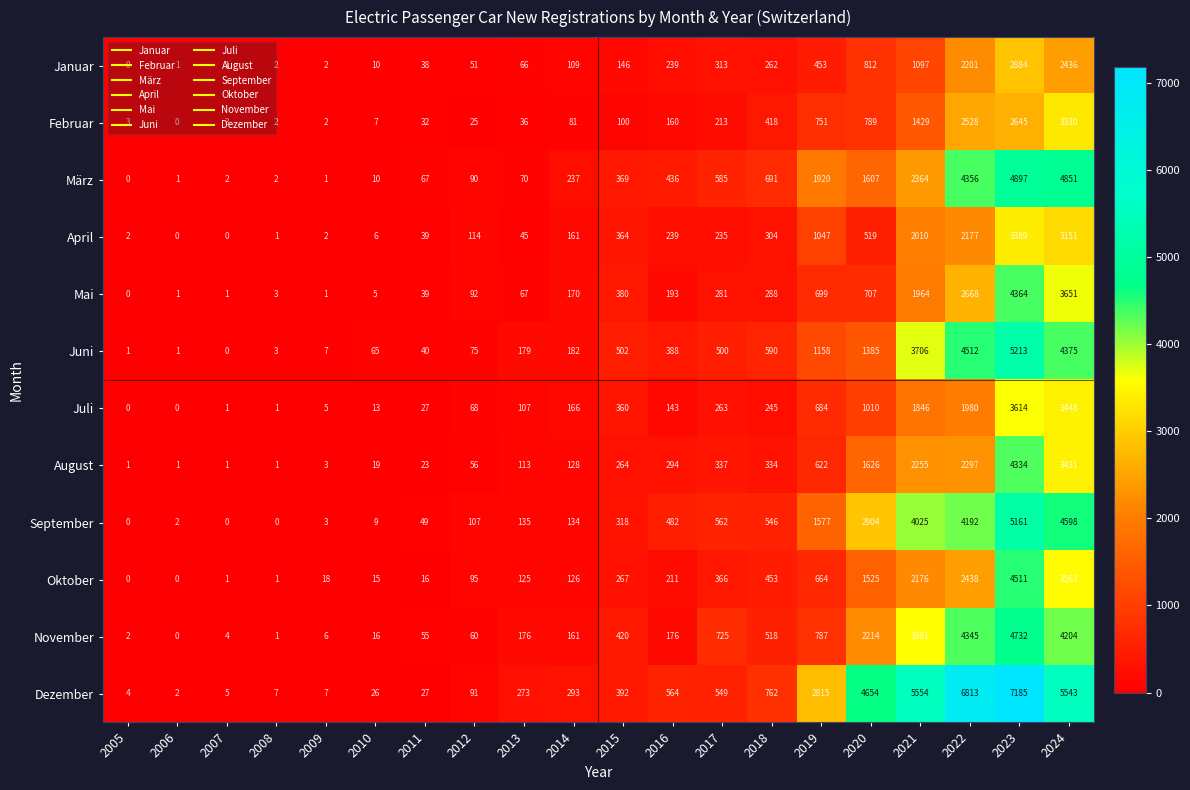

What is the difference between the highest and lowest values at 2017?

512